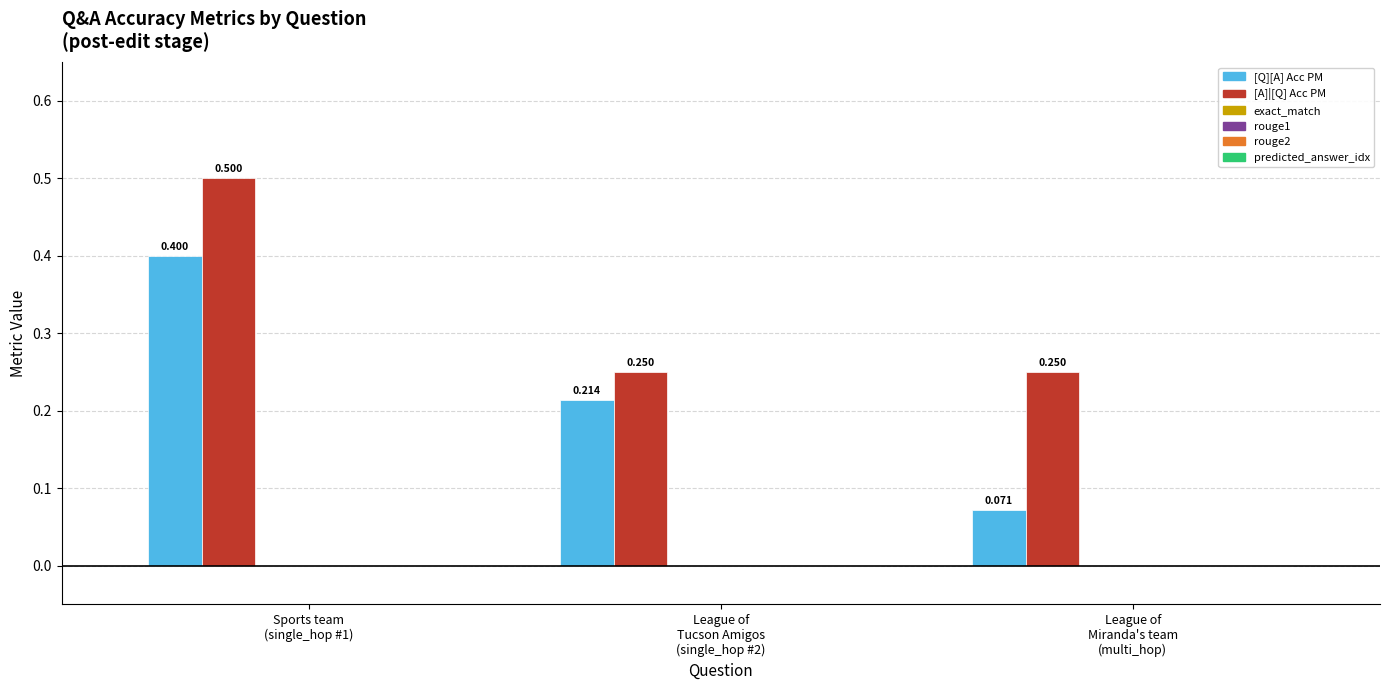

How many bars are there in total?

6